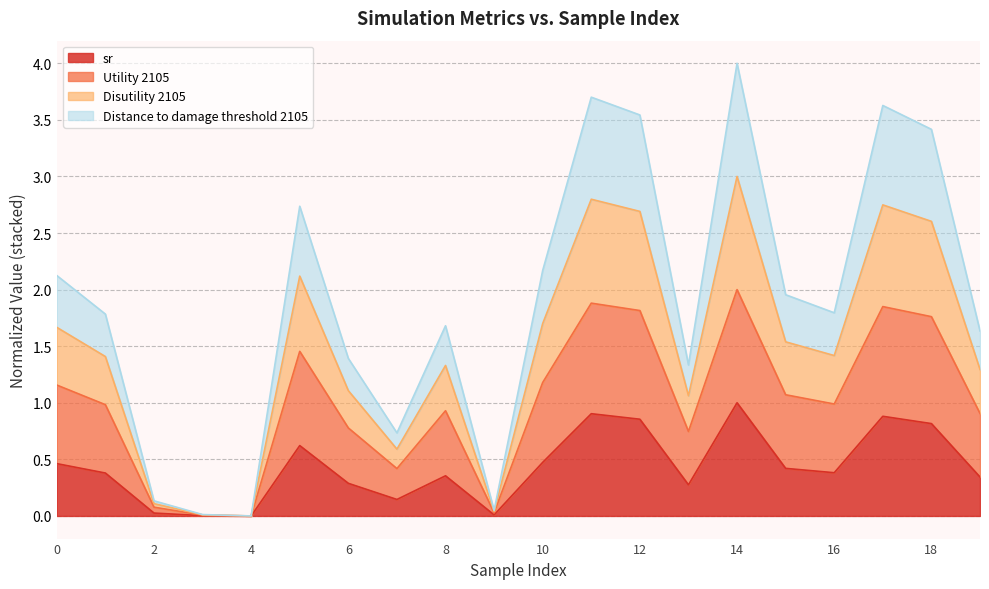

True or false: sr has a value of 1.7 at 14.

False